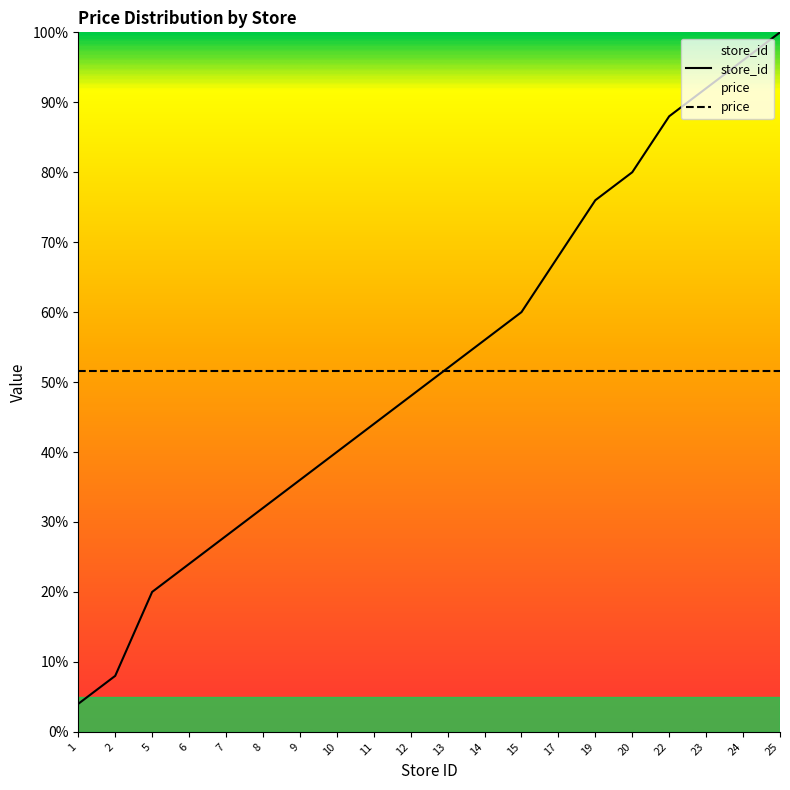

Reading left to right, transcribe all the data shown in this chart.

1=4.0	2=8.0	5=20.0	6=24.0	7=28.0	8=32.0	9=36.0	10=40.0	11=44.0	12=48.0	13=52.0	14=56.0	15=60.0	17=68.0	19=76.0	20=80.0	22=88.0	23=92.0	24=96.0	25=100.0